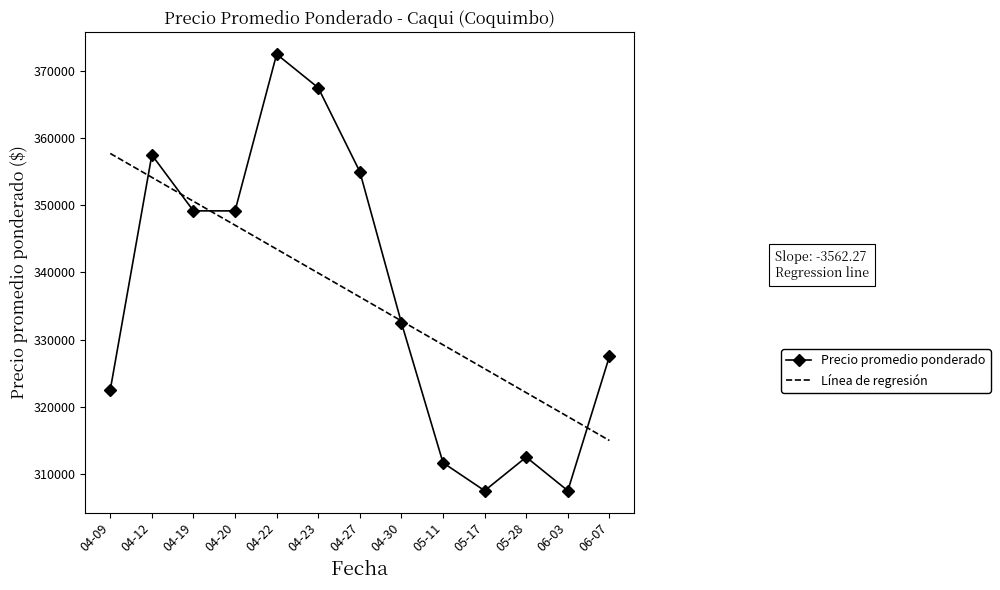

What is the difference between the maximum and minimum values in the Línea de regresión series?

42747.3